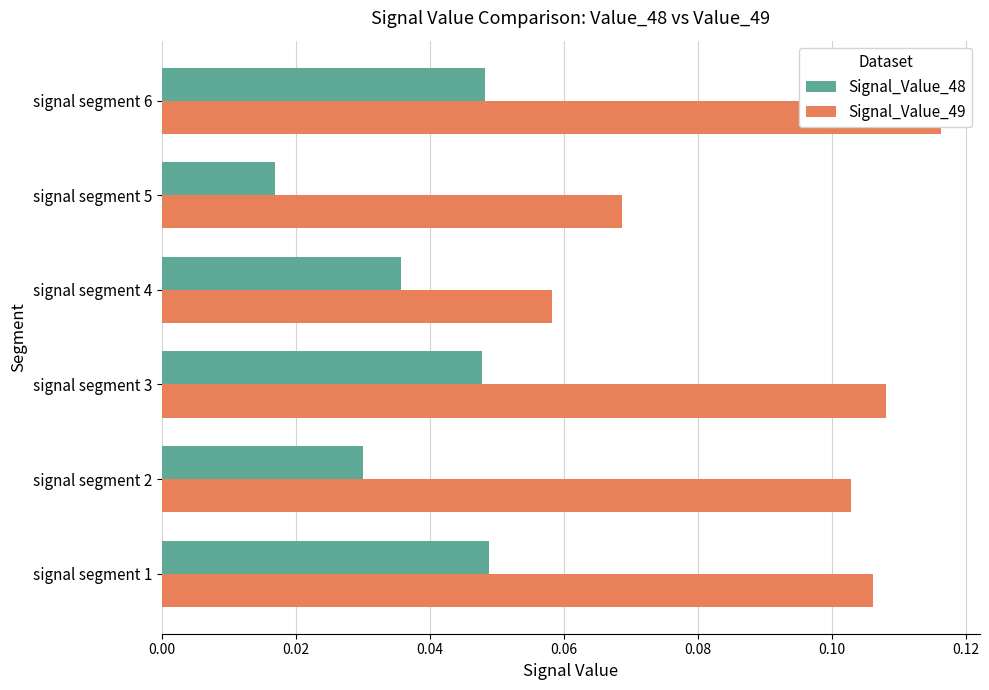

Rank the series by their maximum value, from lowest to highest.

Signal_Value_48, Signal_Value_49